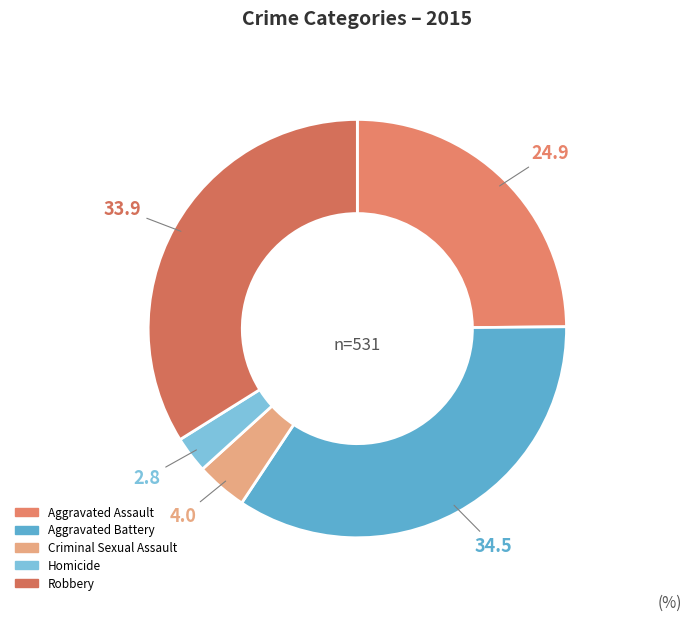

Is it true that Aggravated Battery is 40% of the pie?

False